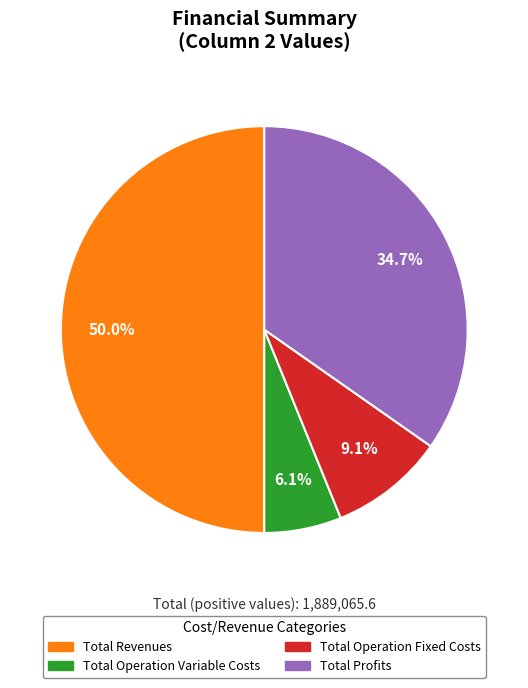

Is the sum of Total Revenues and Total Operation Variable Costs greater than half?

Yes